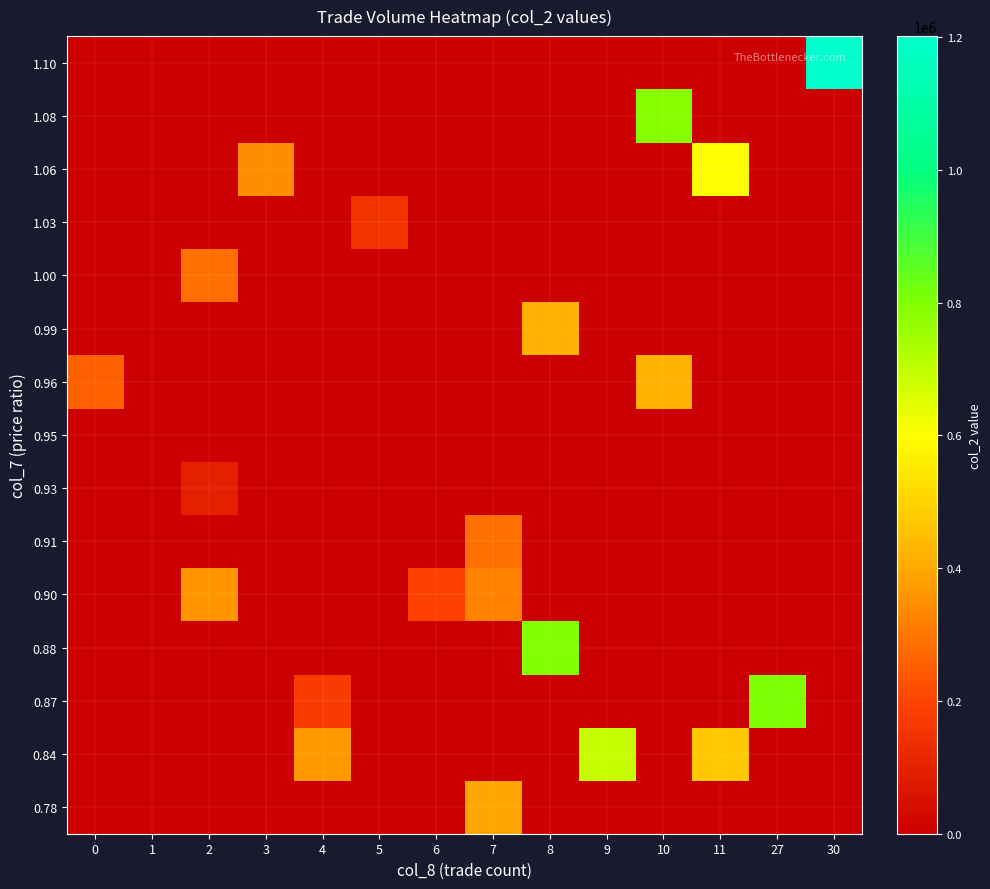

What is the spread (max minus min) of values at 8?

796040